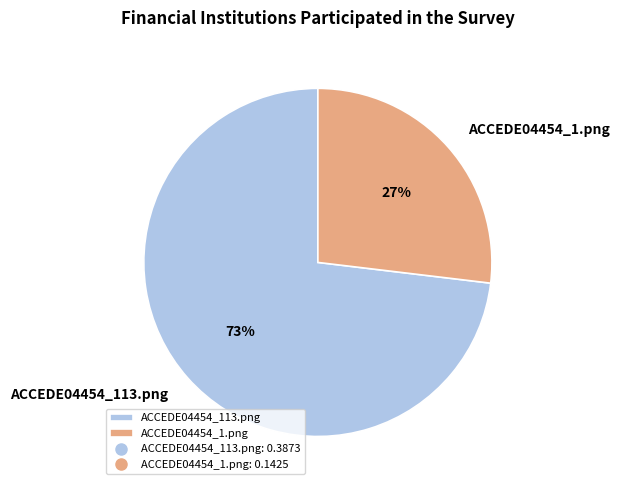

What percentage is the ACCEDE04454_113.png slice, to the nearest percent?

73%